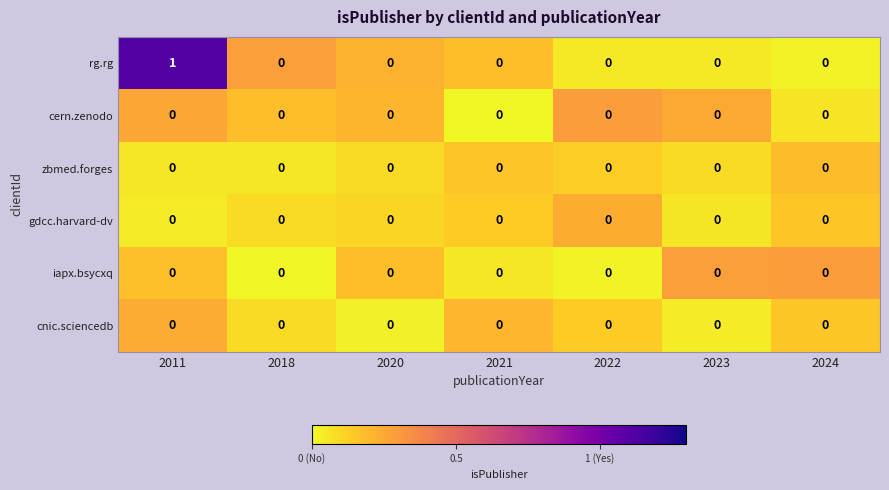

Which series has the largest range (max minus min)?

rg.rg